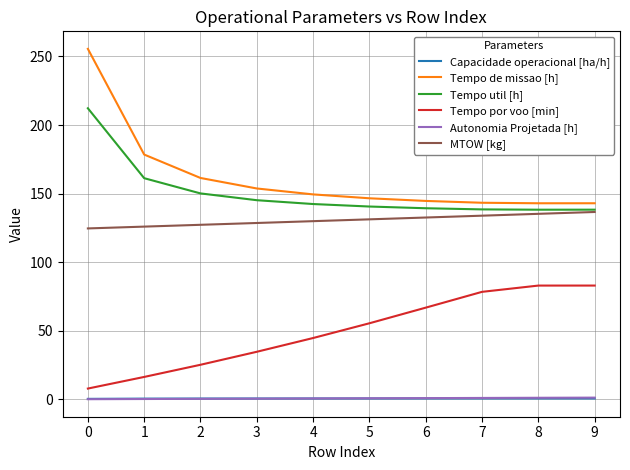

Which series changed the most between 0 and 6?

Tempo de missao [h]